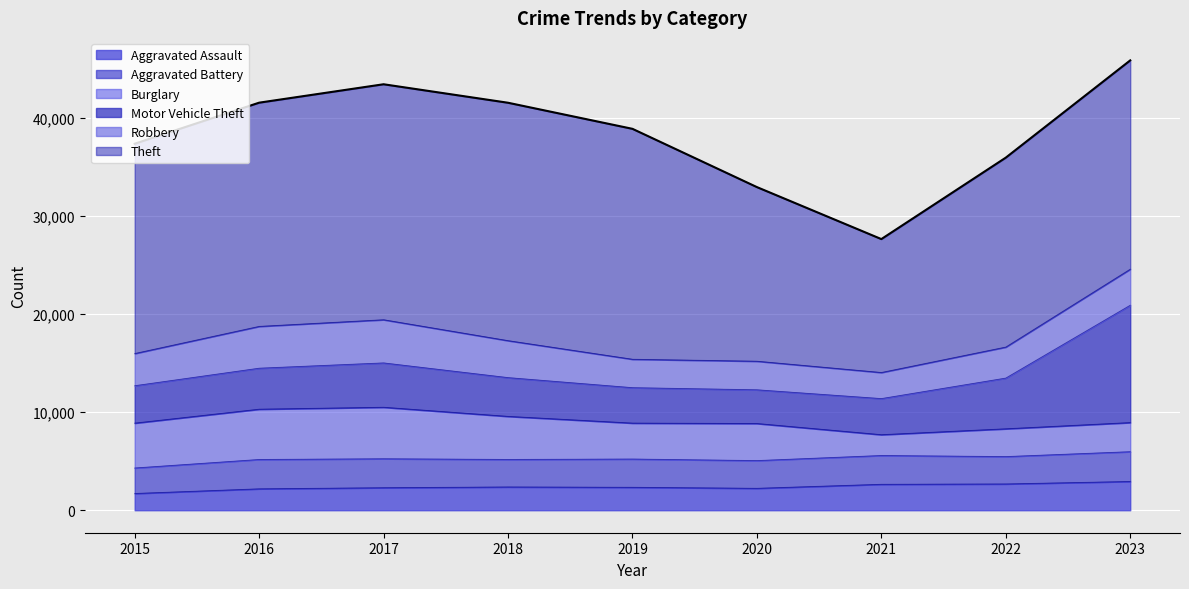

What is the difference between the Robbery values at 2017 and 2015?

1120